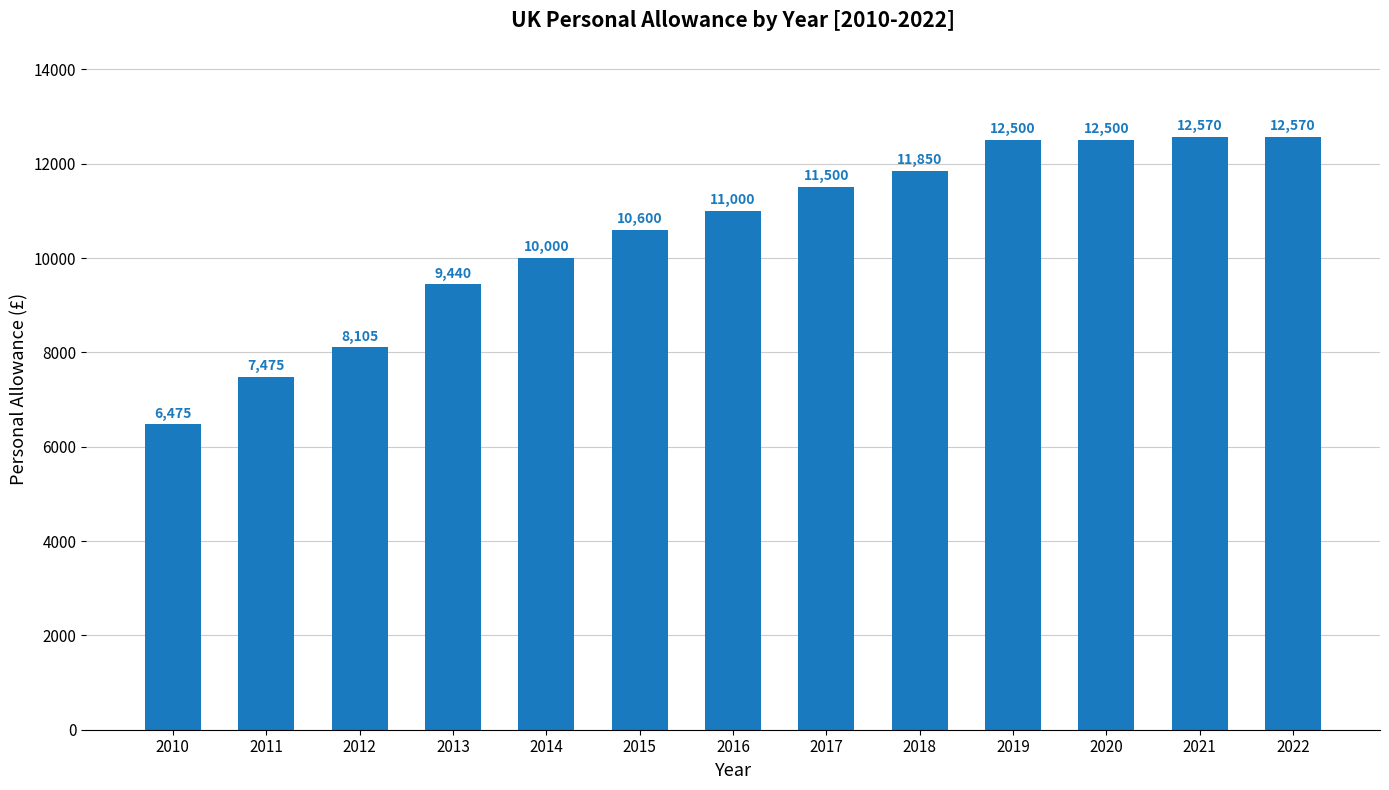

How many bars are there in total?

13